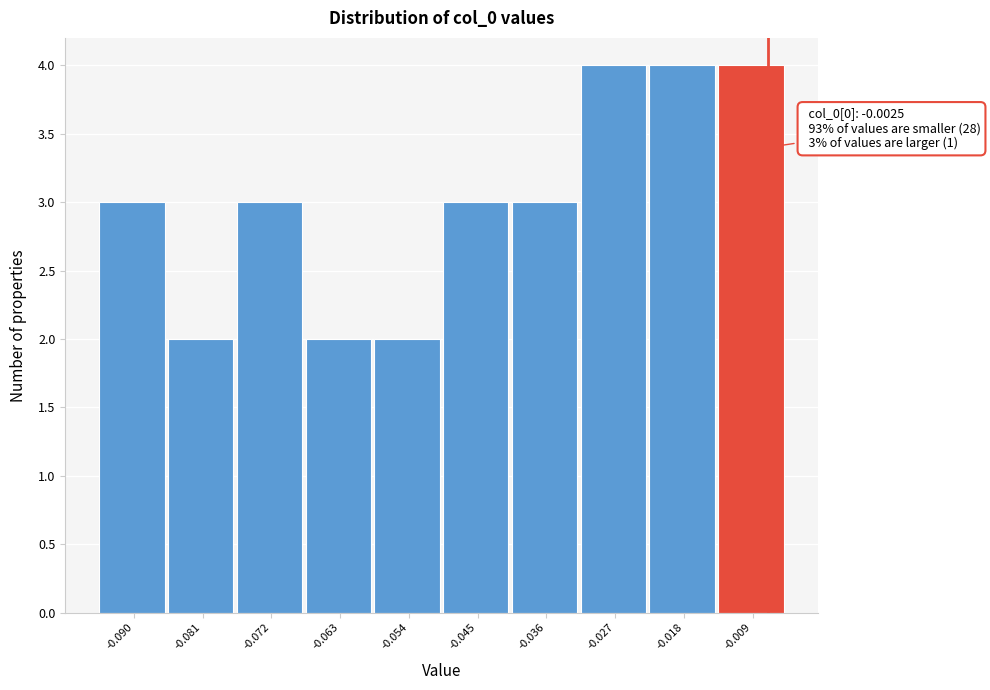

Reading left to right, list all the values displayed in this chart.

-0.090=3	-0.081=2	-0.072=3	-0.063=2	-0.054=2	-0.045=3	-0.036=3	-0.027=4	-0.018=4	-0.009=4